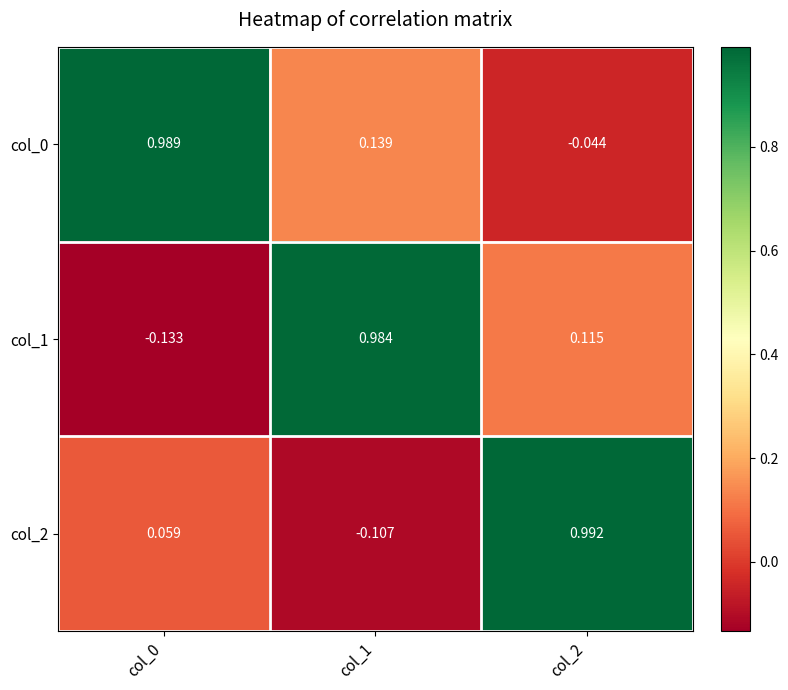

Is the value of col_1 at col_2 greater than the value of col_0 at col_0?

No